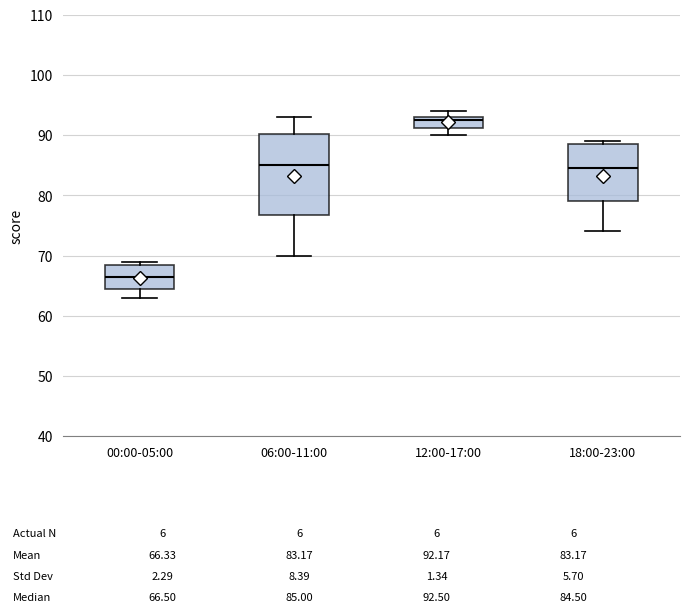

Which box's median line is the highest?

12:00-17:00